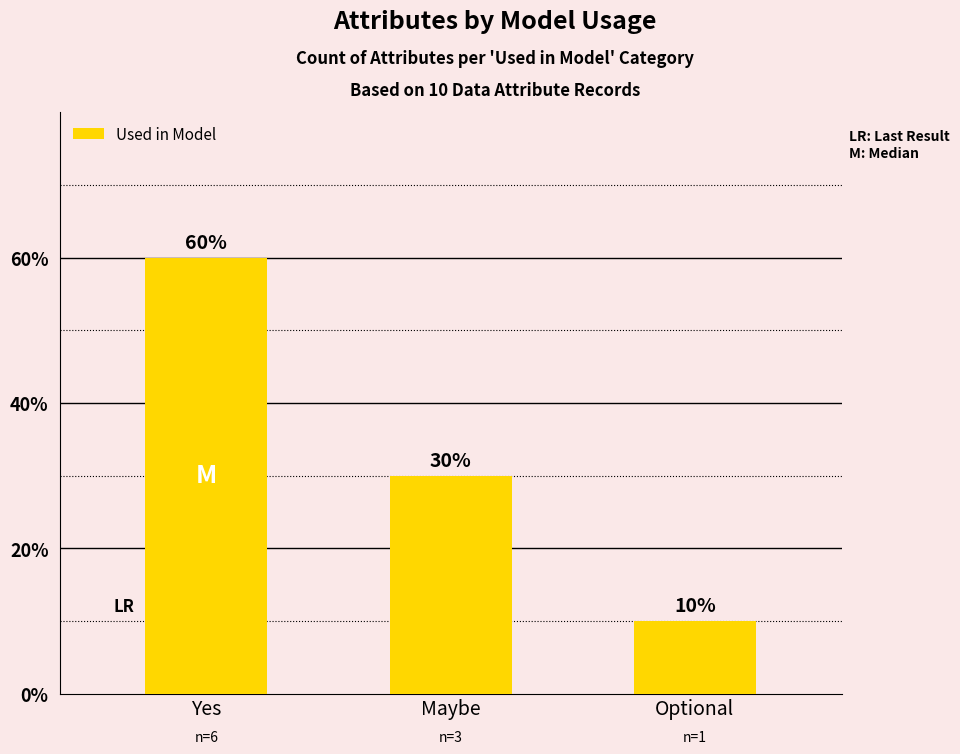

What is the value of the 2nd bar from the left?

30